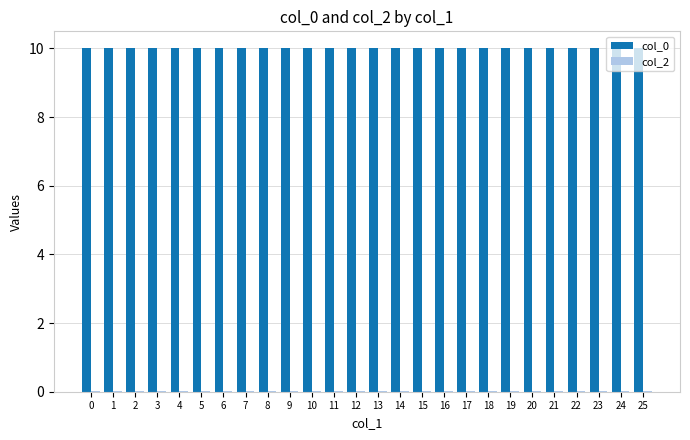

Are the bars horizontal?

No